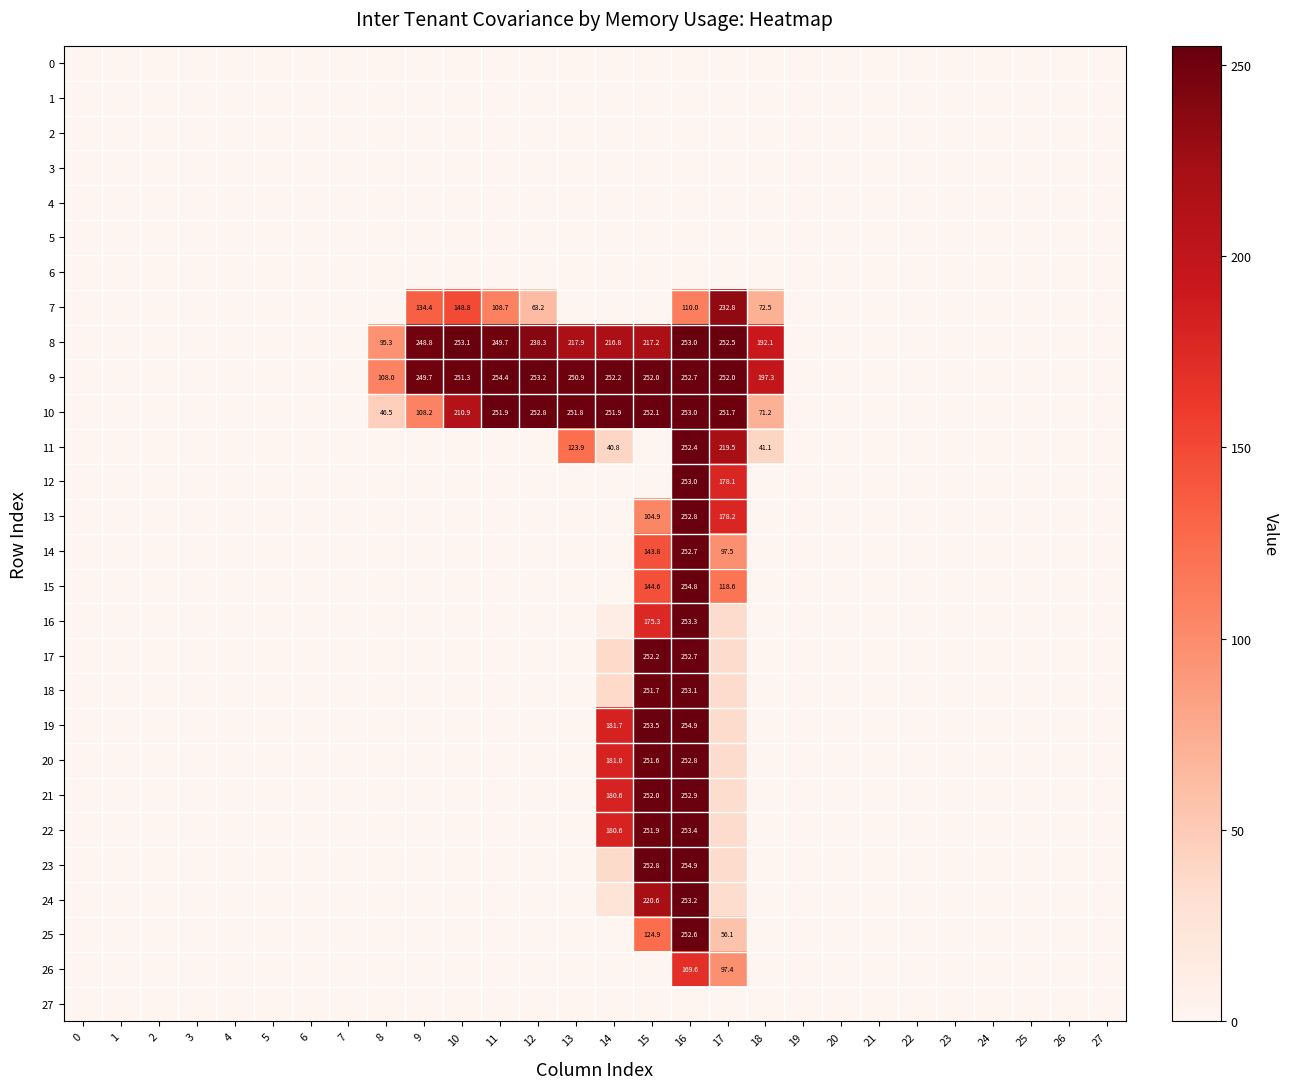

What is the total value across all series at 14?

1634.5